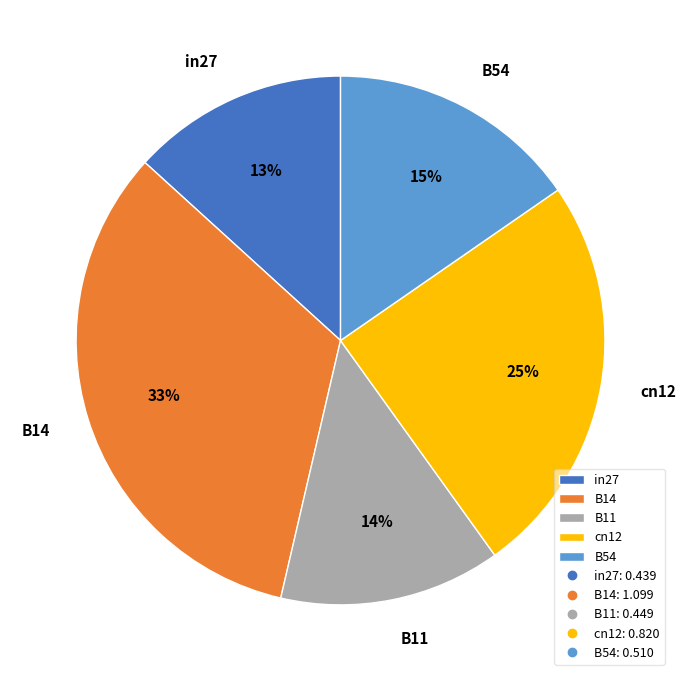

Which slice is the largest?

B14